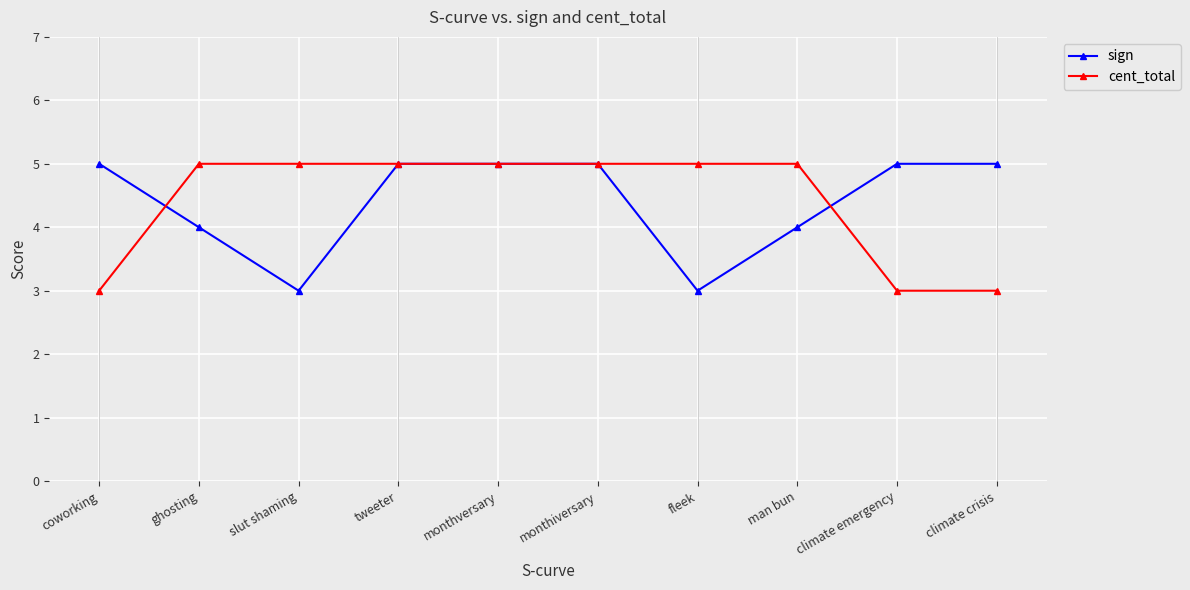

The sign series shows 1 at man bun. True or false?

False